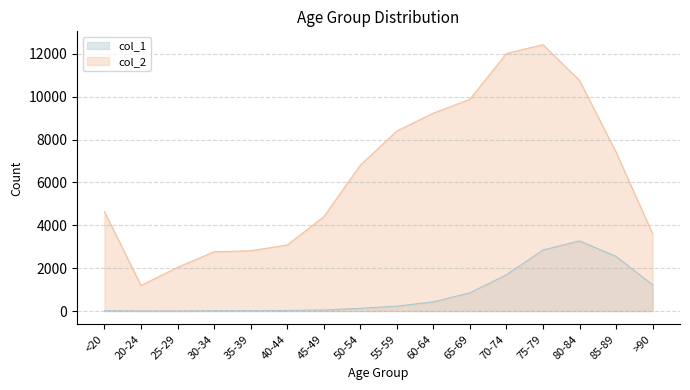

Between 25-29 and 75-79, which is larger?

75-79